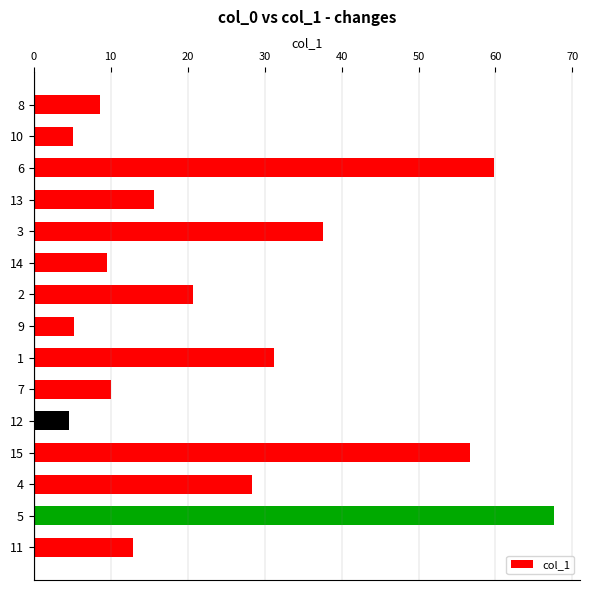

What is the label of the 11th bar from the top?

12